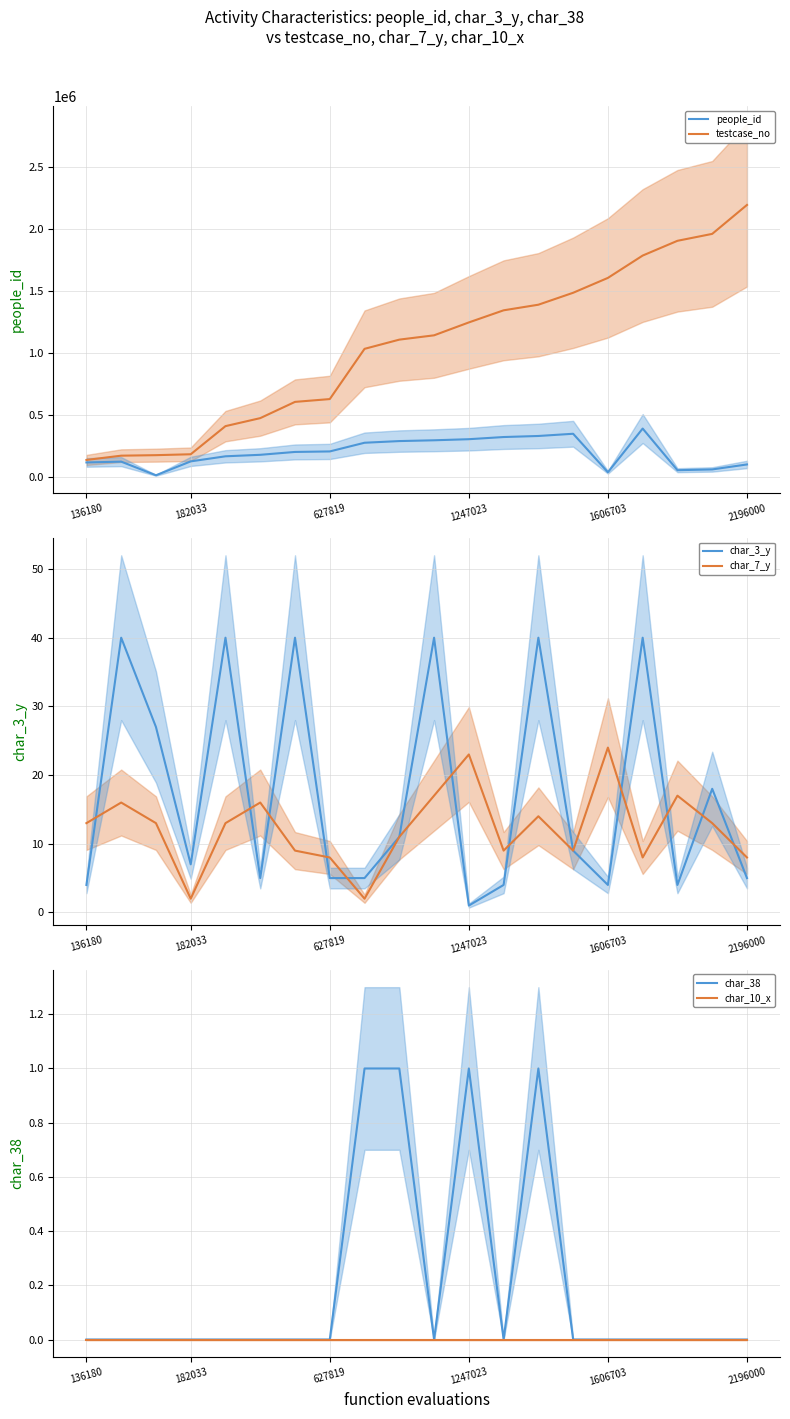

What is the label of the 14th point from the left?

13